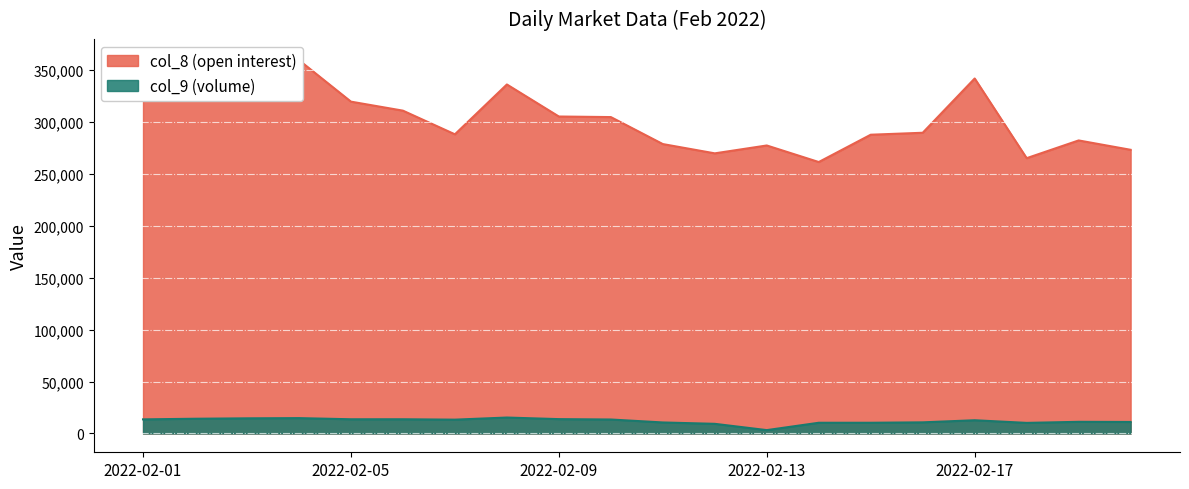

What is the average value of the col_8 (open interest) series?

306247